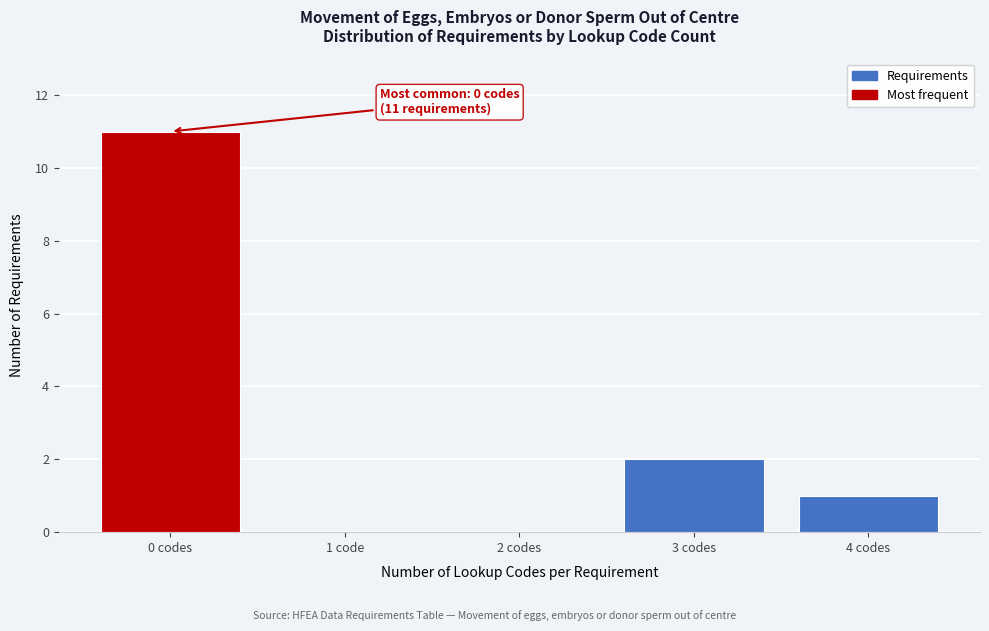

Reading left to right, list all the values displayed in this chart.

0 codes=11	1 code=0	2 codes=0	3 codes=2	4 codes=1